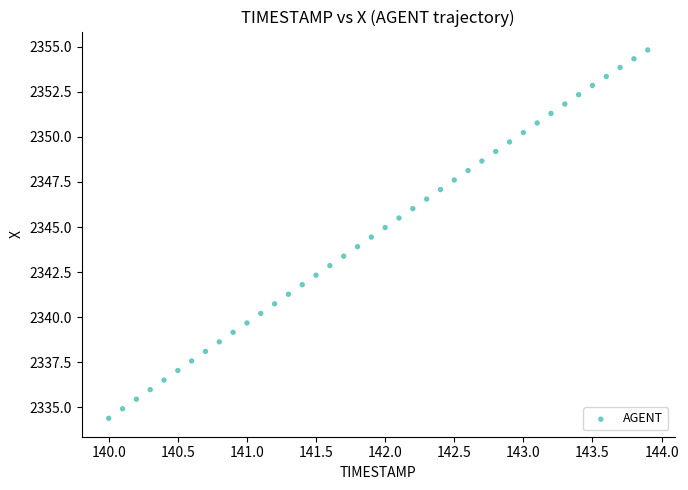

What is the range of X values (max minus min)?

3.9